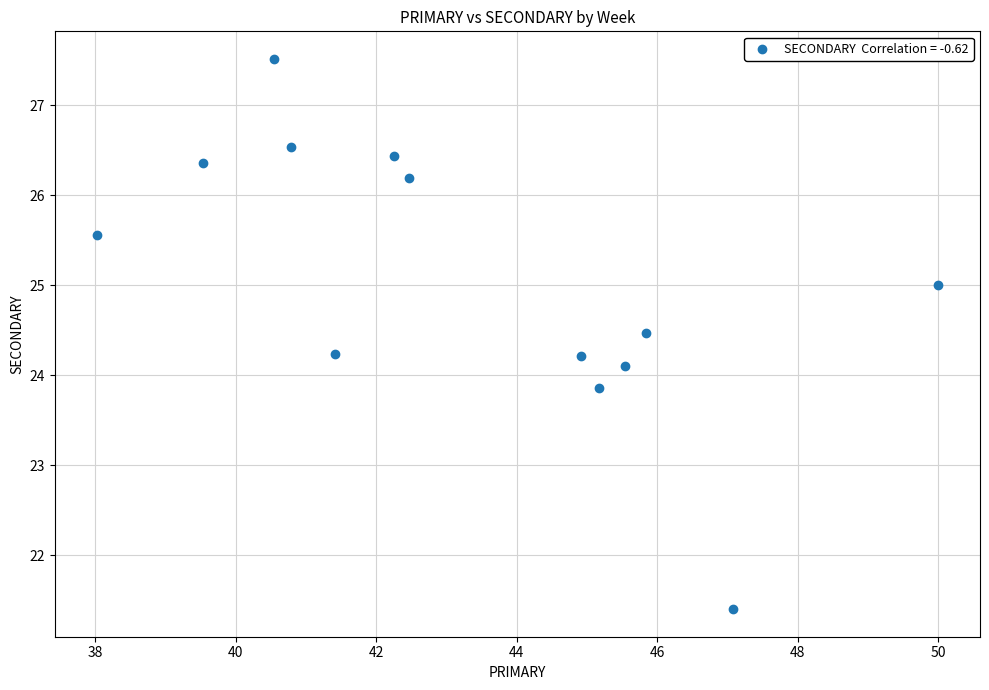

What is the range of X values (max minus min)?

12.0